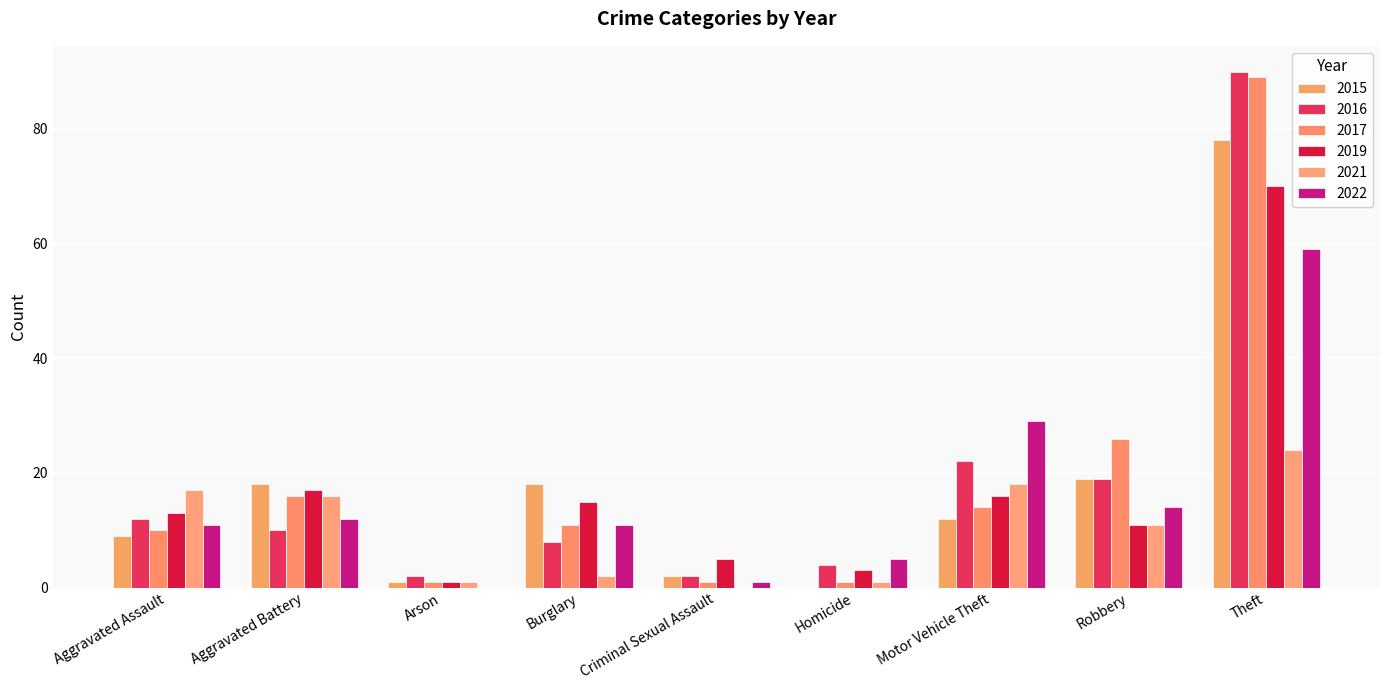

At which category is the sum across all series the highest?

Theft